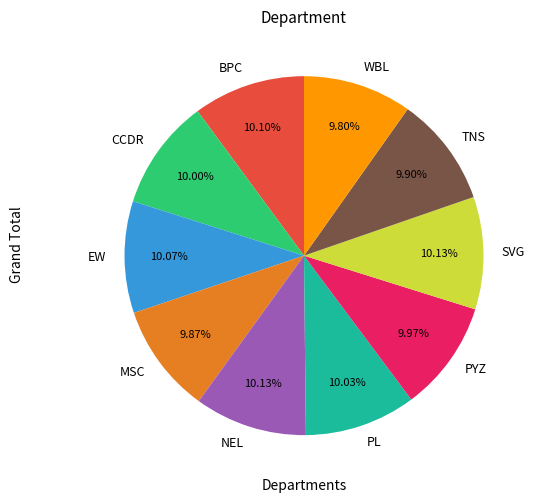

What percentage is the TNS slice, to the nearest percent?

10%